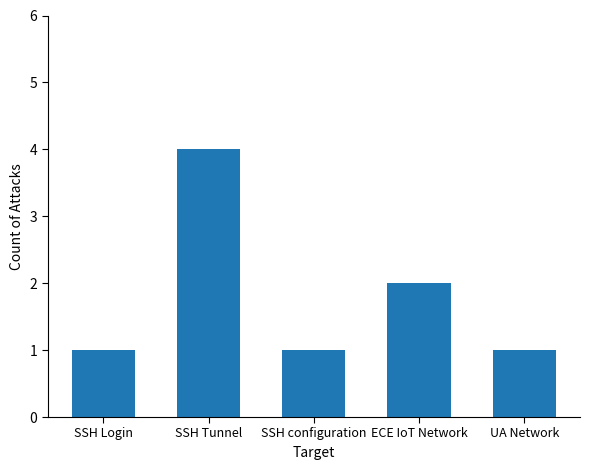

Reading left to right, transcribe all the data shown in this chart.

SSH Login=1	SSH Tunnel=4	SSH configuration=1	ECE IoT Network=2	UA Network=1